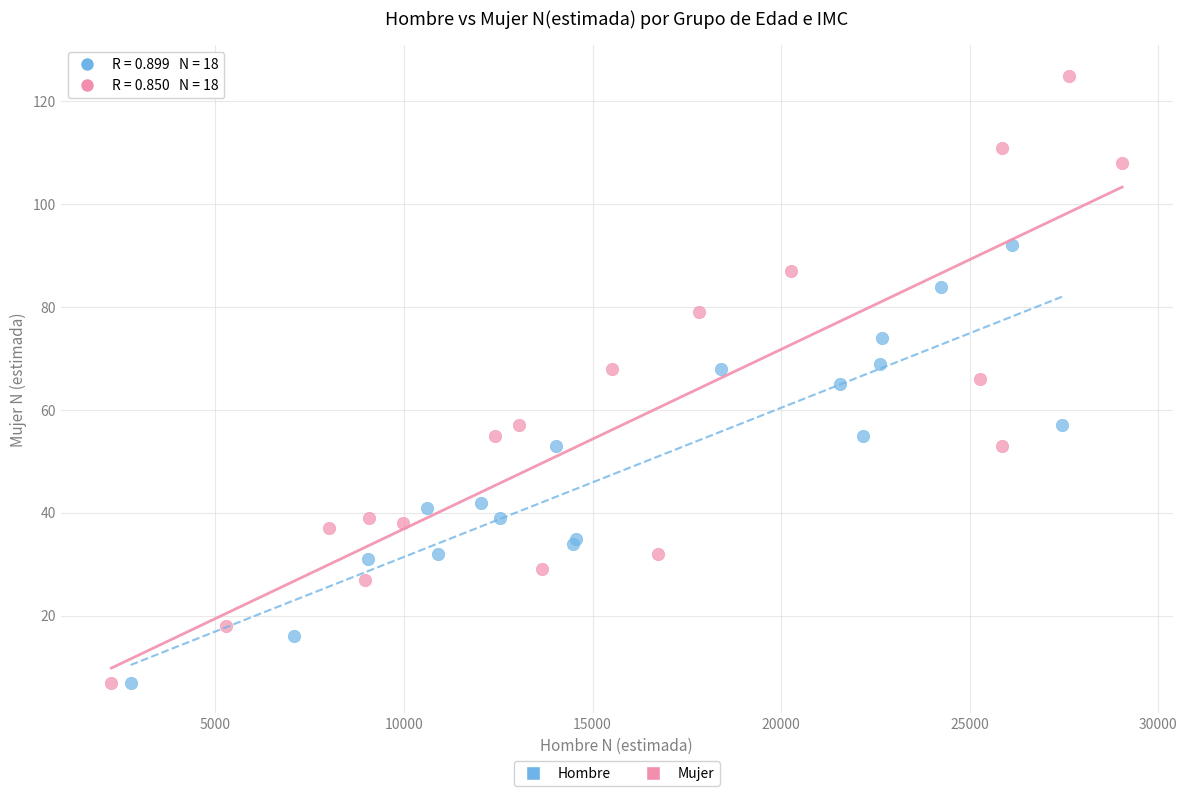

Which series has the largest Y range (max minus min)?

Mujer